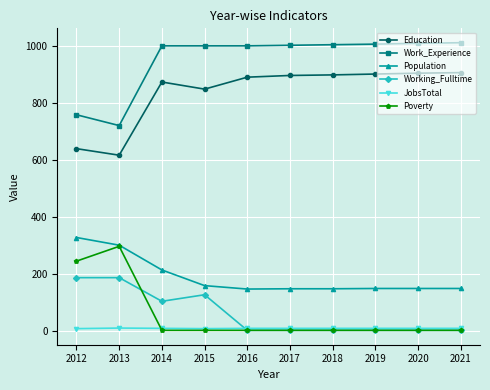

True or false: Education and Poverty intersect in this chart.

False